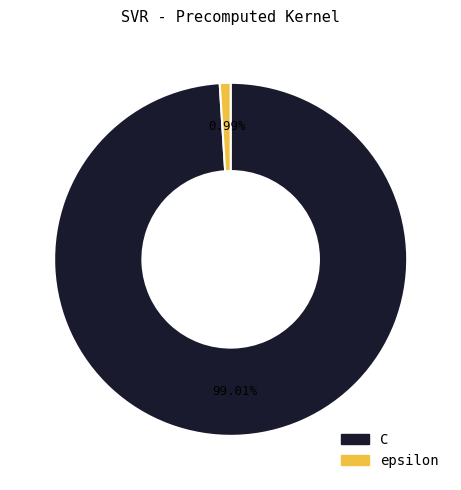

The epsilon slice represents 13% of the pie. True or false?

False